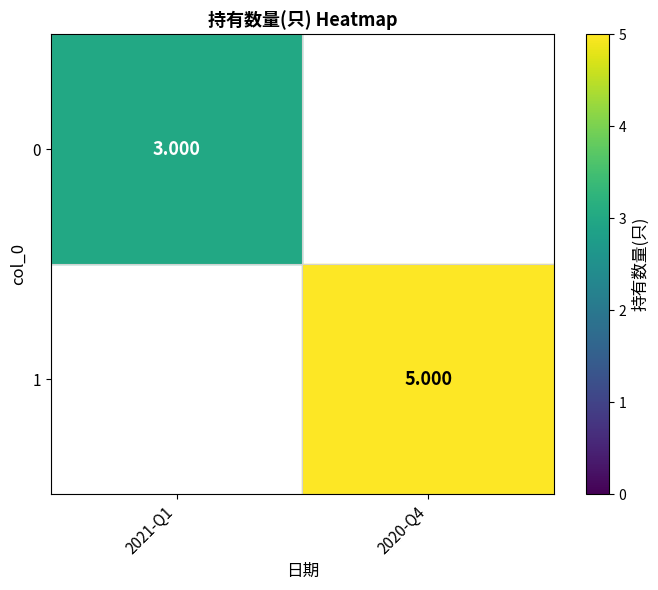

At which label is 0 closest to 3?

2021-Q1